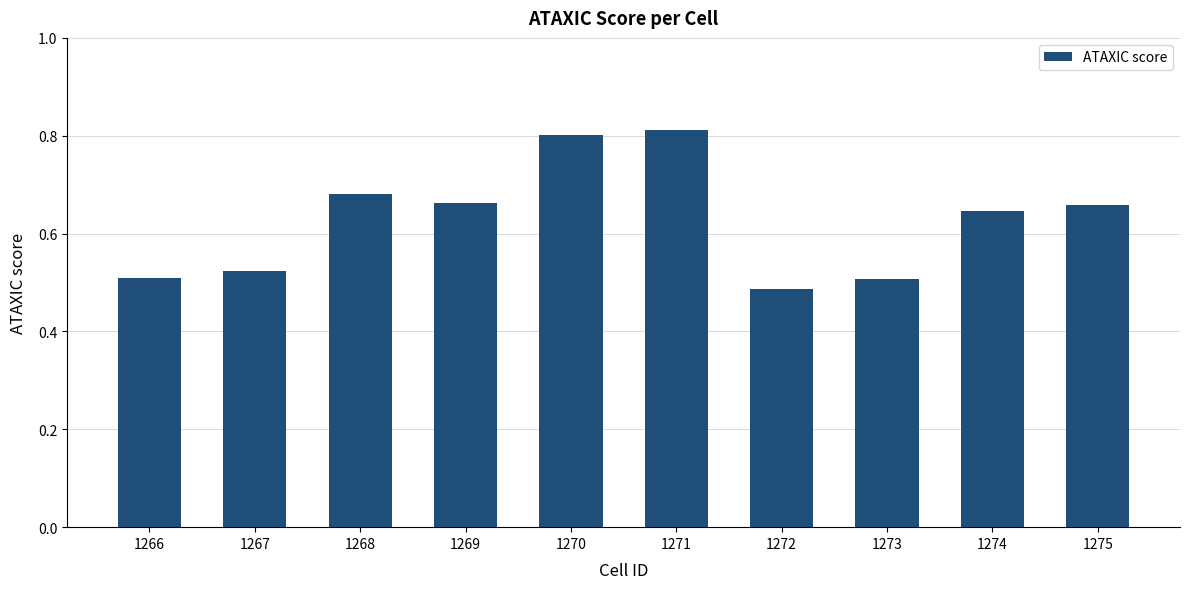

Is it true that the value at 1266 is 0.5?

True